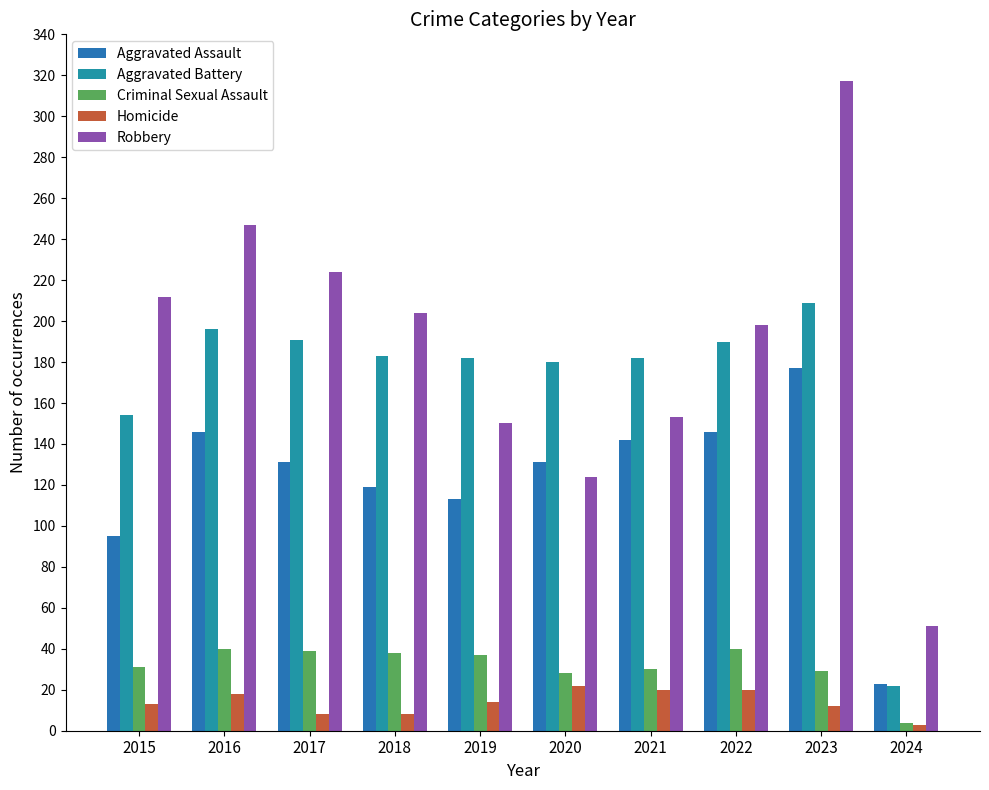

True or false: Aggravated Assault has a value of 100 at 2016.

False